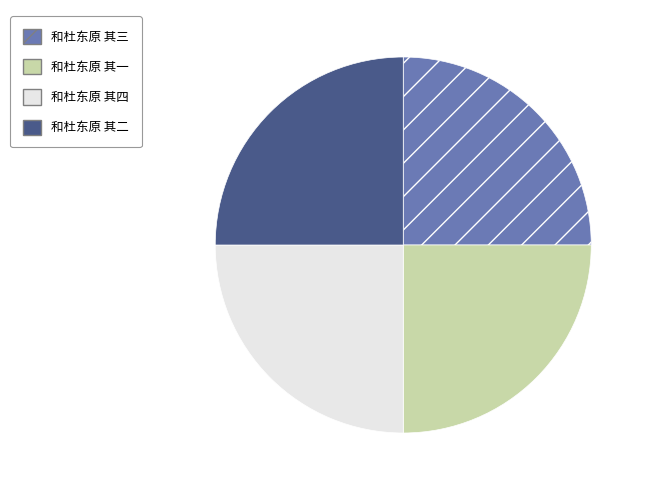

Does any single category account for the majority?

No